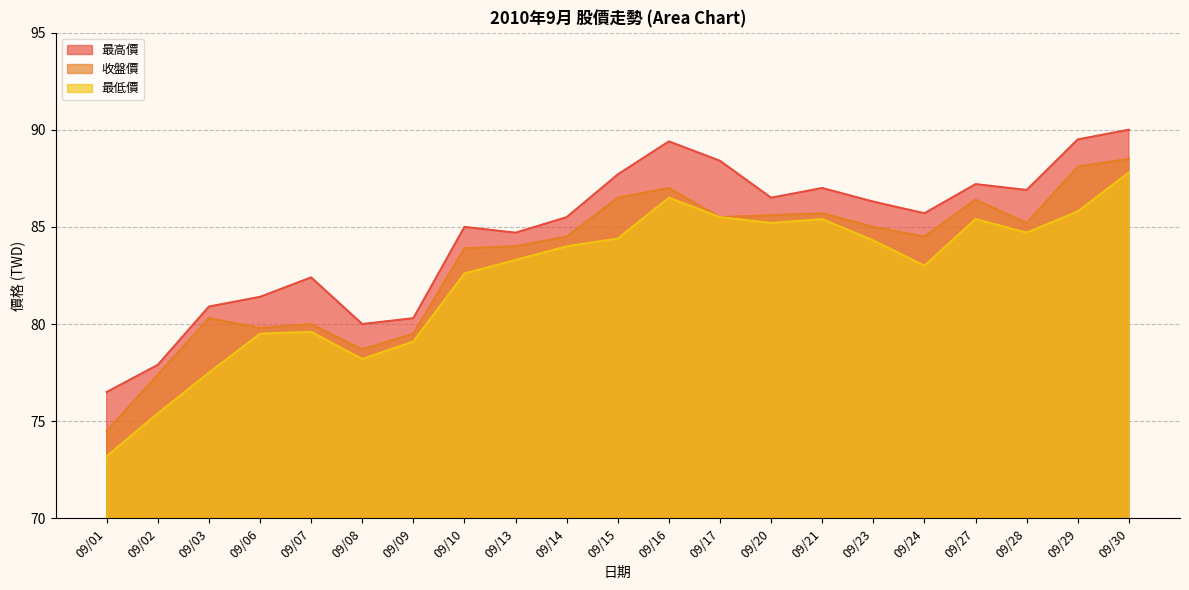

What is the value of the 最低價 point at the 20th from the left?

85.8